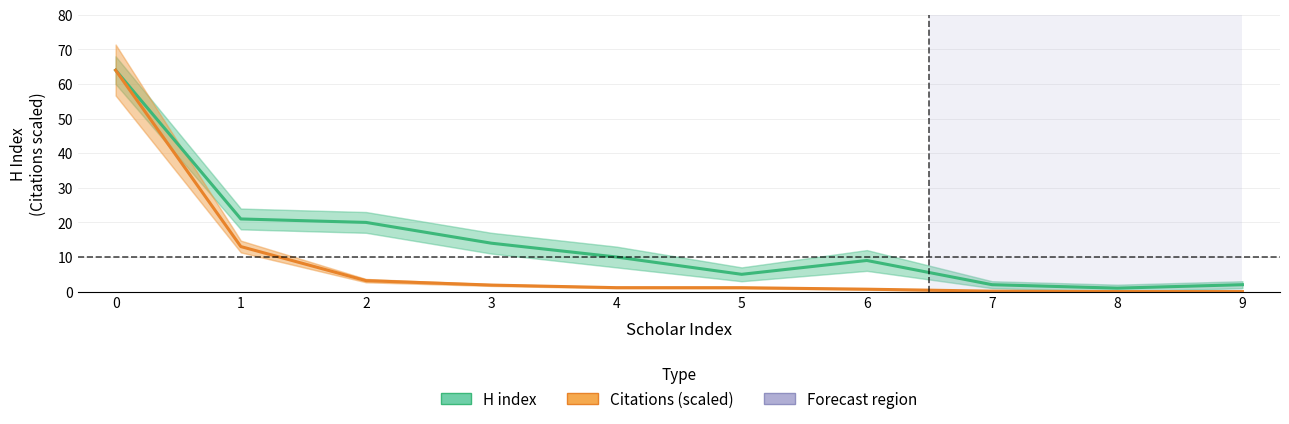

How many lines are shown in the chart?

2